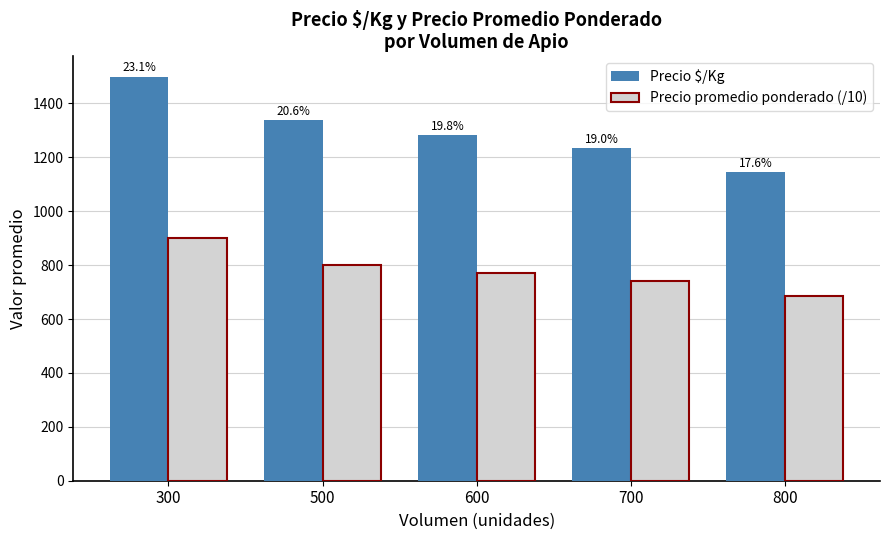

How many bars are there in each group?

2